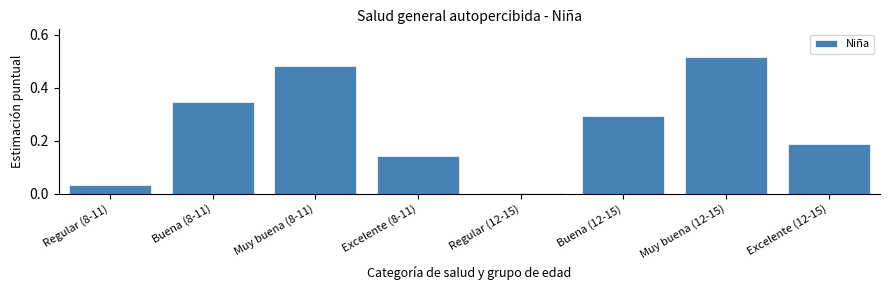

Rank the categories by value from lowest to highest.

Regular (12-15), Regular (8-11), Excelente (8-11), Excelente (12-15), Buena (12-15), Buena (8-11), Muy buena (8-11), Muy buena (12-15)